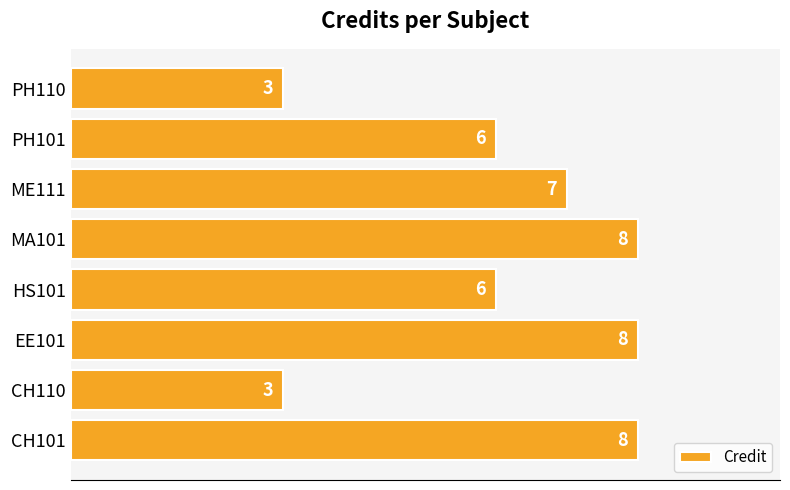

What is the sum of the values at PH110 and CH101?

11